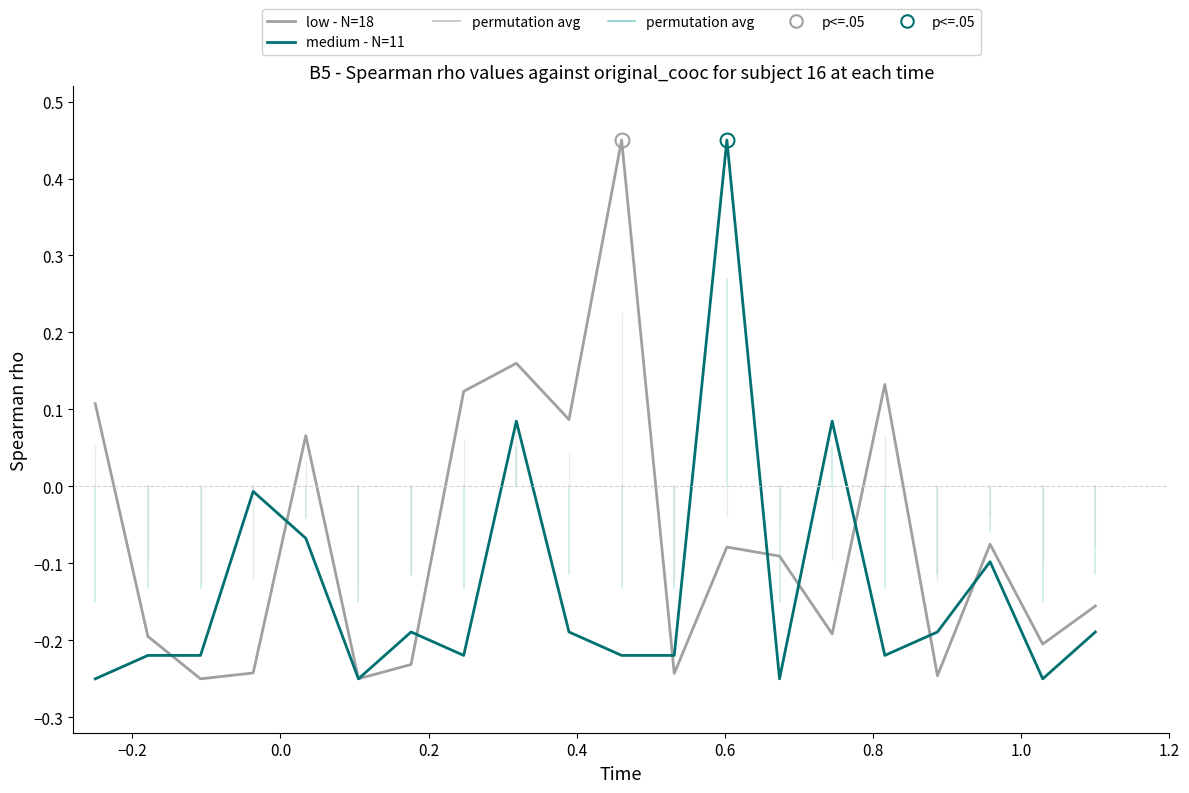

After their last crossing, which series has the higher values: low - N=18 or medium - N=11?

low - N=18